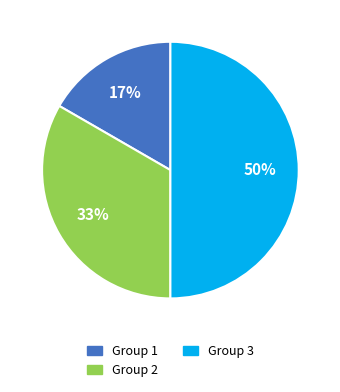

What is the largest slice in the pie chart?

Group 3